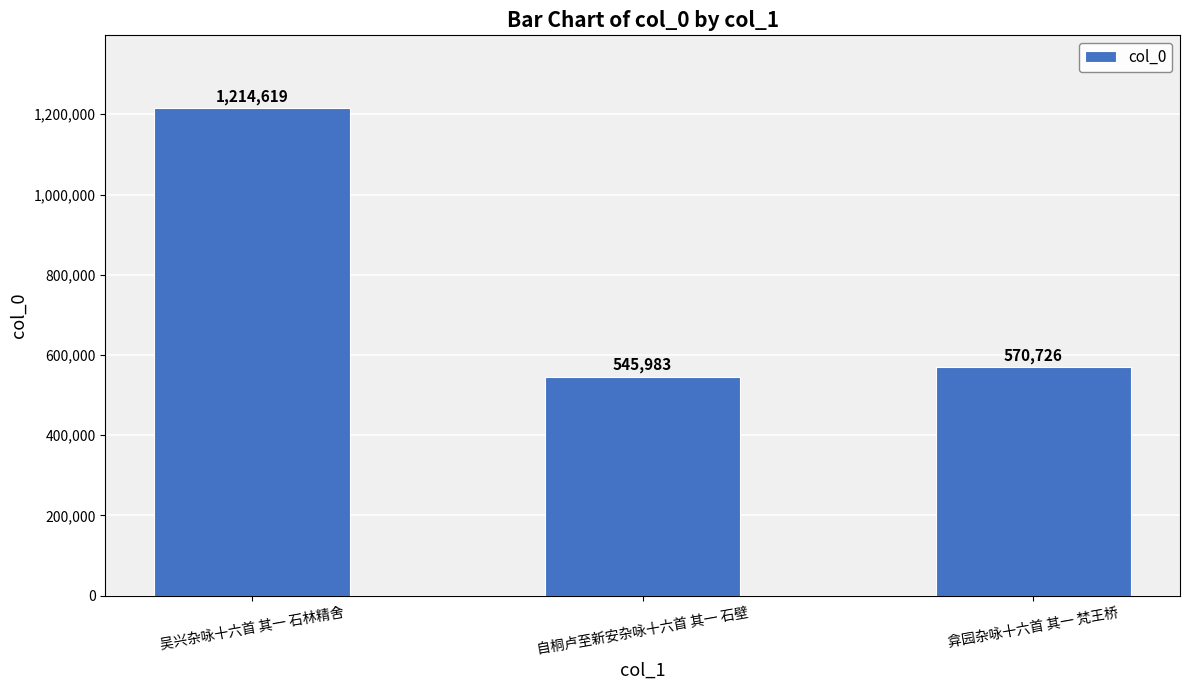

What is the label of the 2nd bar from the right?

自桐卢至新安杂咏十六首 其一 石壁